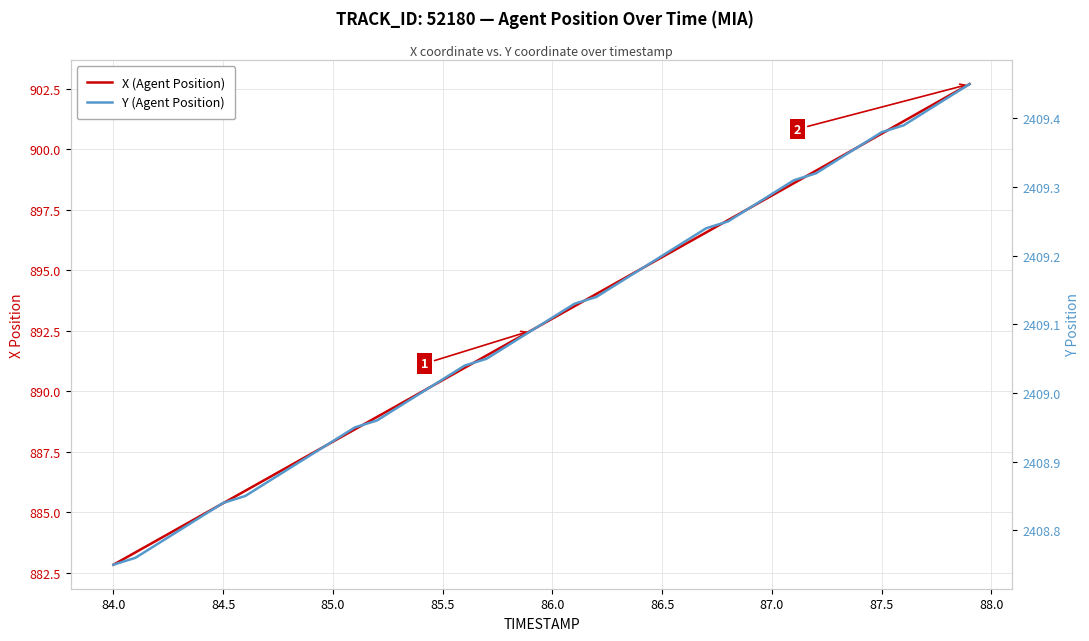

How many values in the Y (Agent Position) series exceed 2409?

25